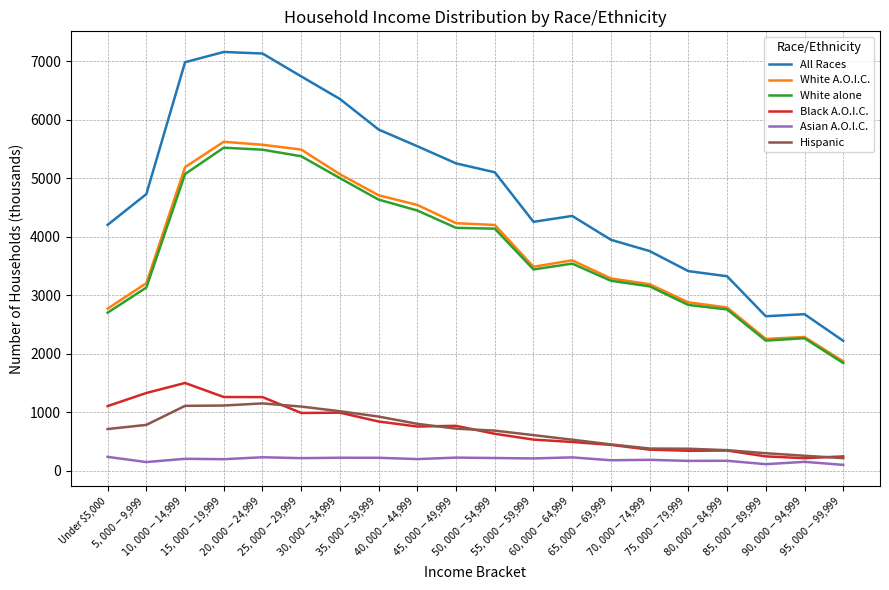

Count the number of categories in the chart.

20